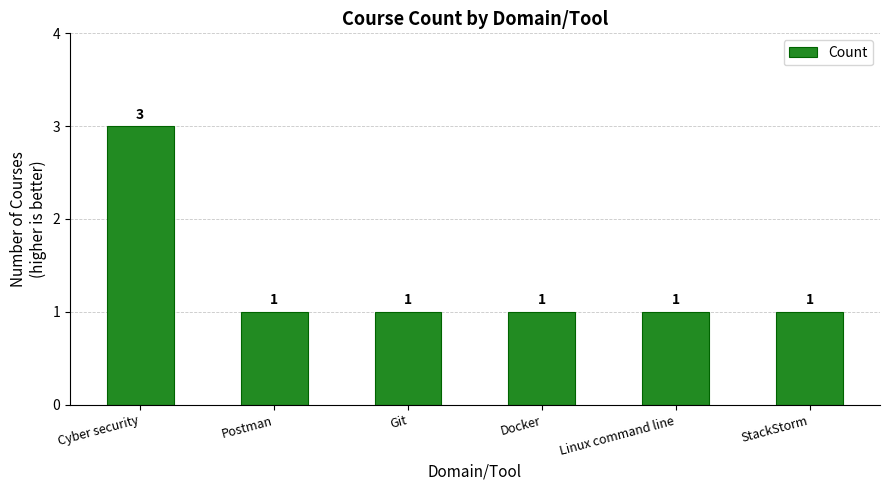

What is the sum of all values?

8